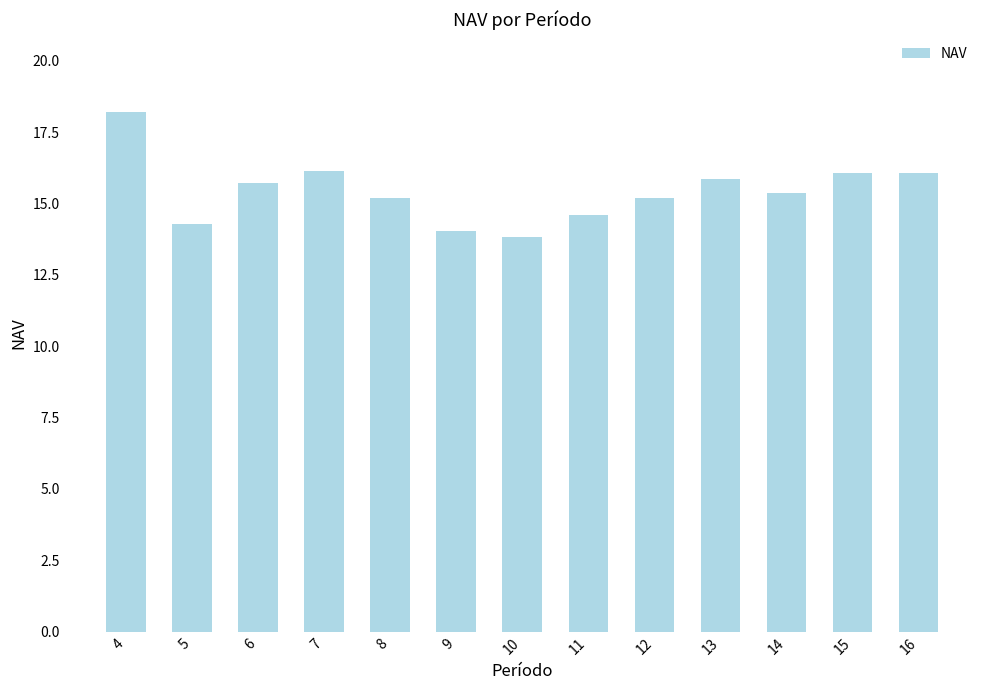

What is the minimum value shown in the chart?

13.8